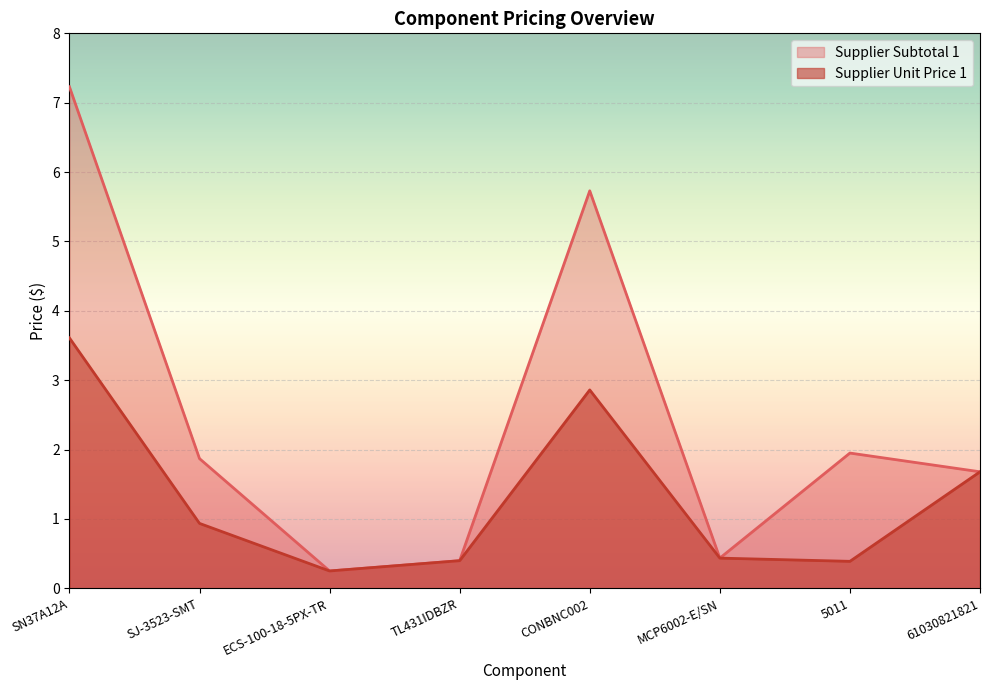

Reading left to right, extract all data points from this chart.

Supplier Unit Price 1: 3.6	0.9	0.3	0.4	2.9	0.4	0.4	1.7
Supplier Subtotal 1: 7.2	1.9	0.3	0.4	5.7	0.4	1.9	1.7